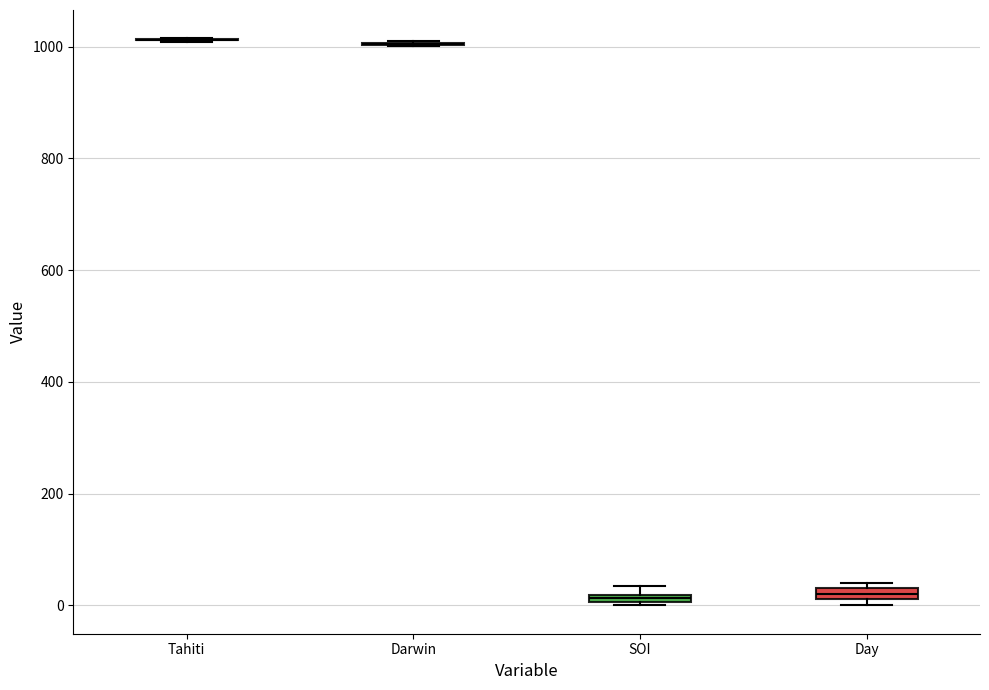

Where is the upper edge of the box for Day on the y-axis? The values are not printed on the chart, so give them approximately, as read against the axis.

40